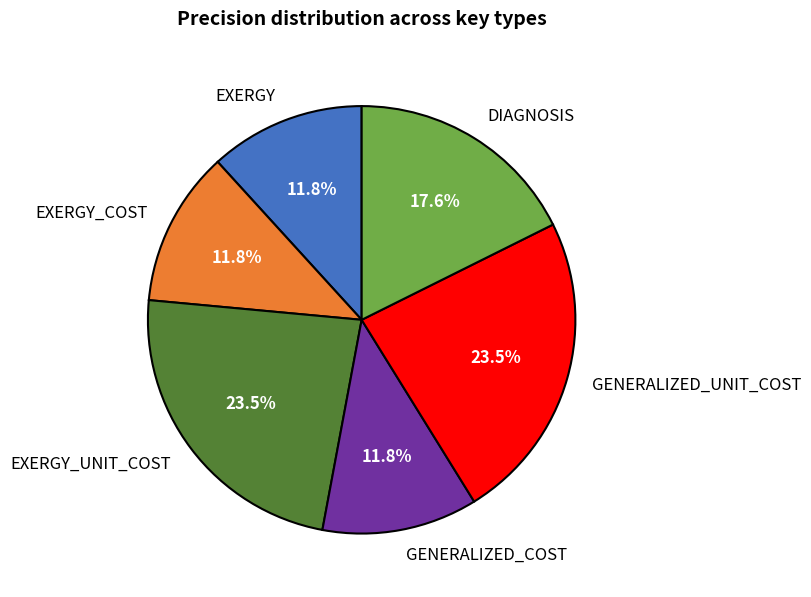

Count the number of slices in the pie.

6